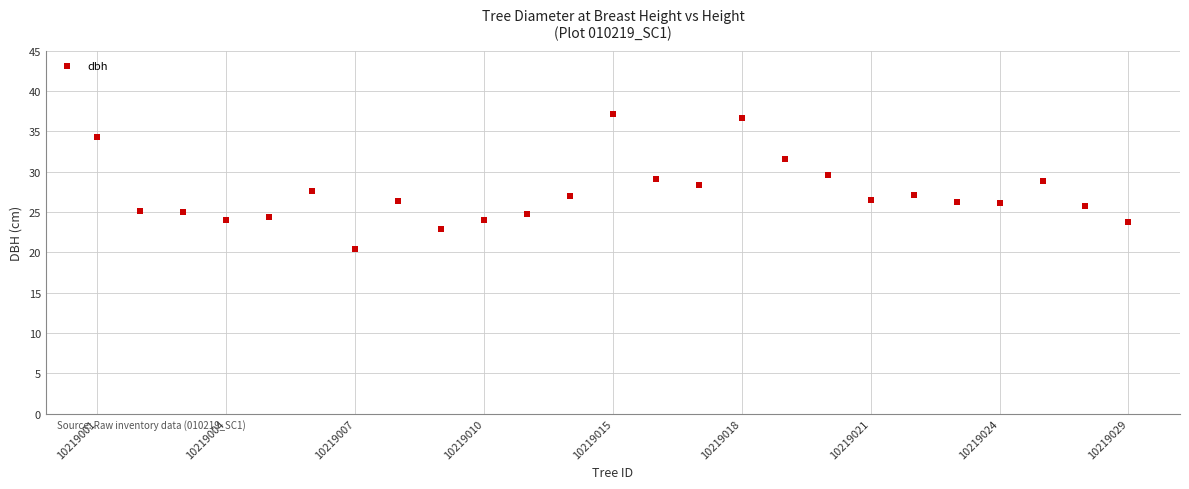

What is the range of Y values (max minus min)?

16.7